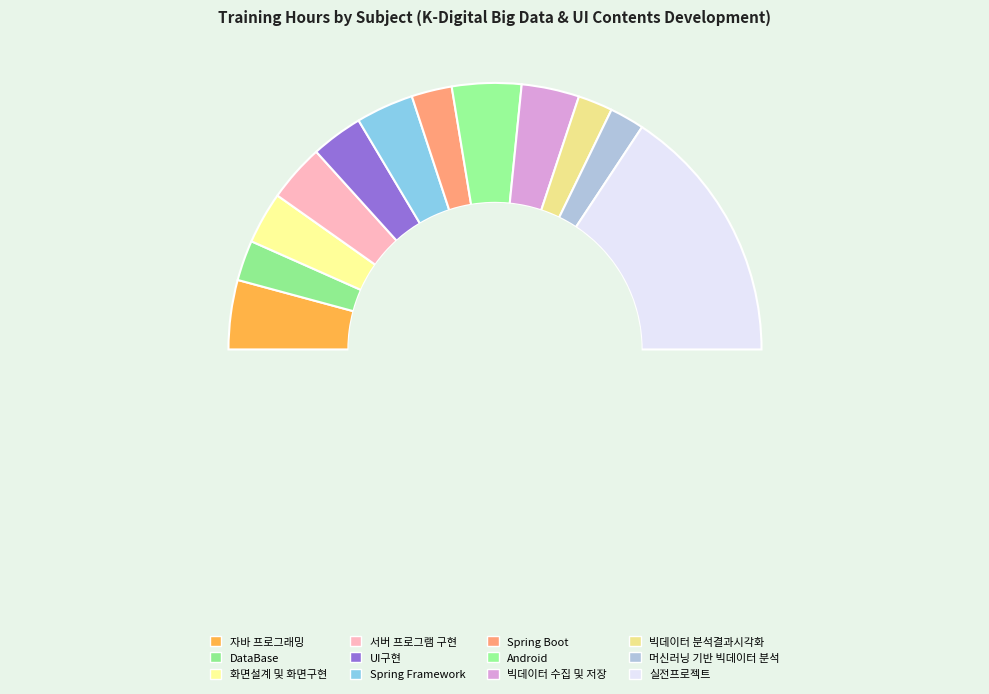

What percentage is the Android slice, to the nearest percent?

8%